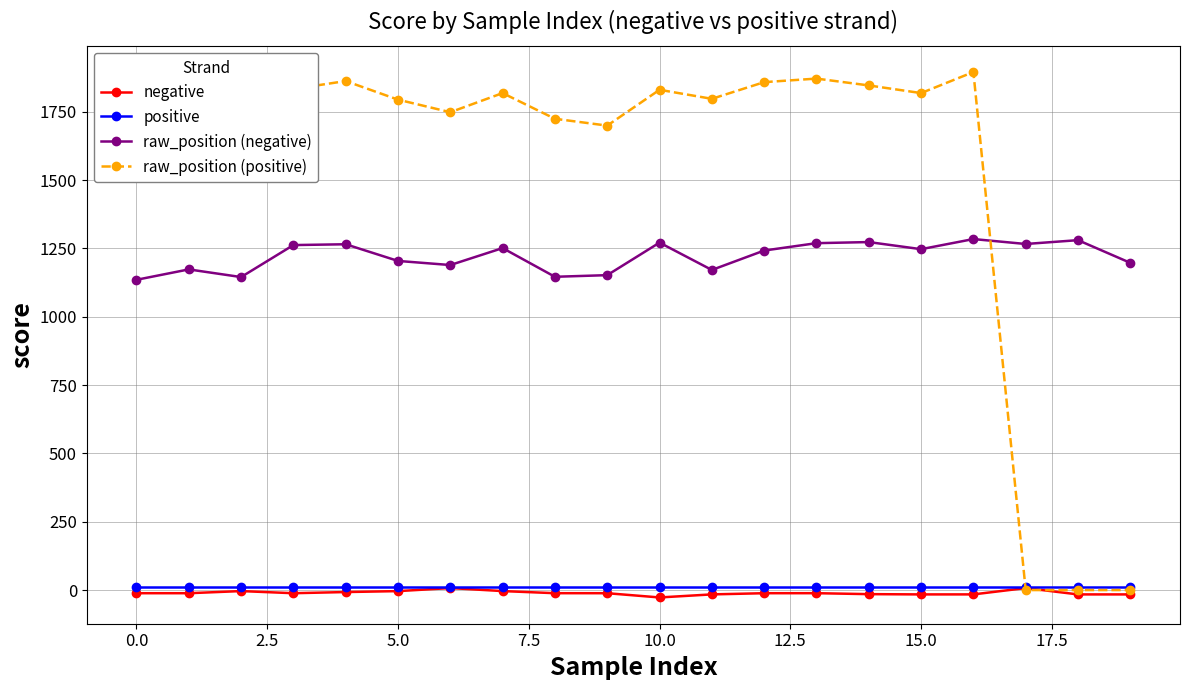

True or false: raw_position (negative) has more than 1 interior local peaks.

True